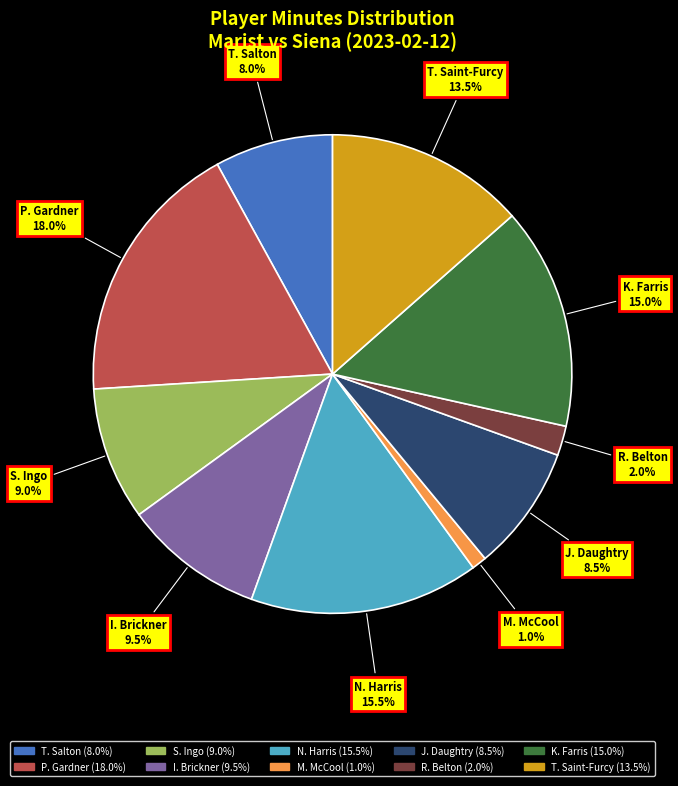

To the nearest percent, what percentage of the pie is T. Salton?

8%